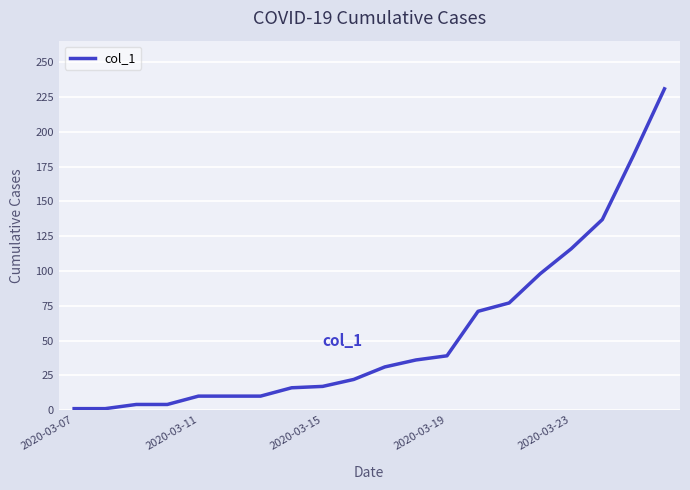

Reading left to right, extract all data points from this chart.

1	1	4	4	10	10	10	16	17	22	31	36	39	71	77	98	116	137	183	231